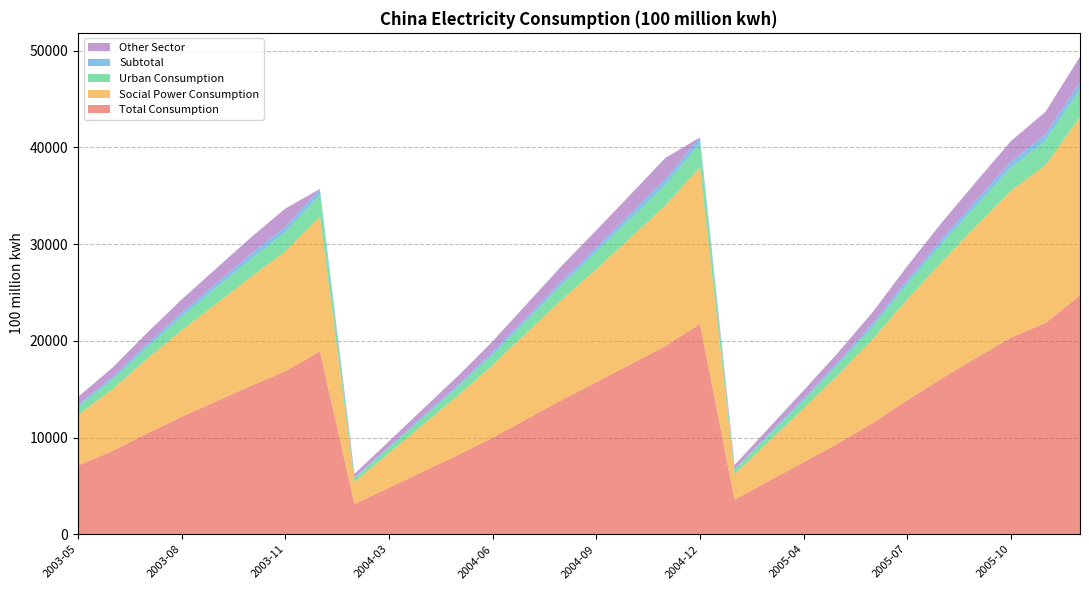

Reading left to right, what are all the values shown in this chart?

col_1: 7096.8	8616.7	10417.8	12138.6	13741.7	15338.4	16839.8	18910.0	3119.9	4804.6	6504.8	8187.8	9976.3	11927.8	13878.7	15713.1	17582.9	19458.4	21735.0	3571.8	5505.6	7432.3	9395.7	11487.0	13861.9	16113.9	18238.8	20324.6	21840.8	24689.0
col_3: 5254.3	6389.8	7737.0	8961.5	10101.6	11268.6	12424.0	13935.0	2299.5	3578.3	4873.9	6163.6	7512.7	8967.7	10375.3	11702.0	13122.7	14554.2	16258.0	2650.7	4106.5	5569.2	7081.2	8695.8	10429.6	12074.8	13645.3	15211.0	16326.7	18478.0
col_5: 829.6	991.9	1187.0	1420.5	1631.9	1844.3	1986.0	2265.0	378.6	561.4	732.5	896.6	1075.4	1280.2	1529.8	1767.7	1972.8	2164.7	2430.0	435.6	672.8	879.6	1087.7	1296.7	1589.8	1873.1	2117.2	2360.4	2546.9	2838.0
col_2: 213.5	278.7	344.3	404.5	455.1	501.9	545.0	600.0	71.4	112.6	168.2	221.9	281.4	340.4	398.5	451.8	498.0	547.9	612.0	84.9	131.7	194.9	265.0	340.4	425.8	501.1	563.9	624.8	657.5	741.0
col_4: 799.4	956.4	1149.4	1352.1	1553.0	1723.7	1884.9	0.0	370.3	552.2	730.2	905.7	1106.7	1339.4	1575.2	1791.7	1989.4	2191.5	0.0	400.6	594.6	788.6	961.8	1154.1	1416.8	1665.0	1912.4	2128.4	2309.8	2631.0